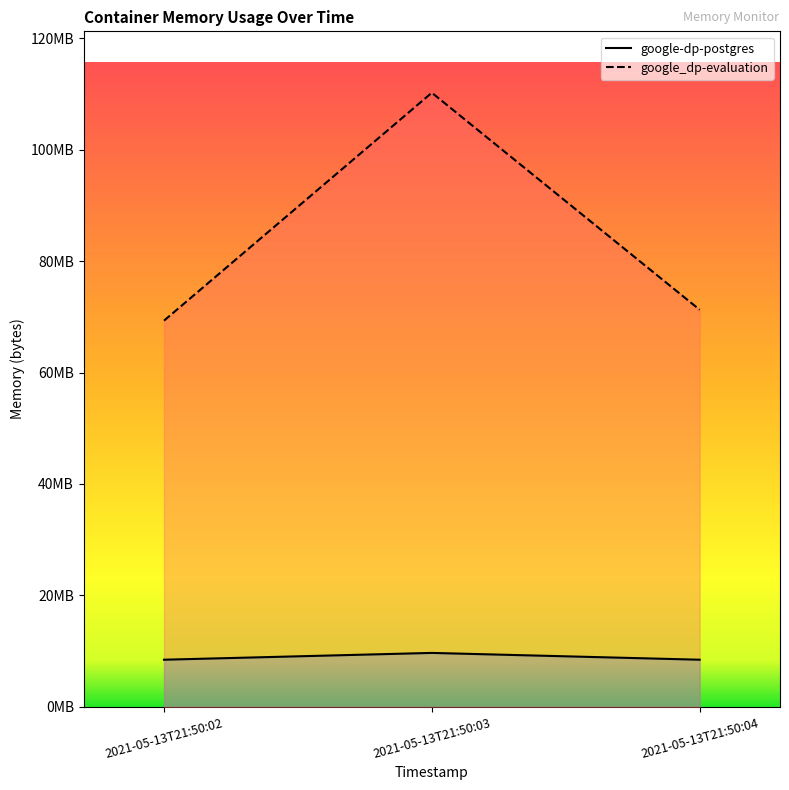

Count the google-dp-postgres values in the range 8458240 to 9678848.

3